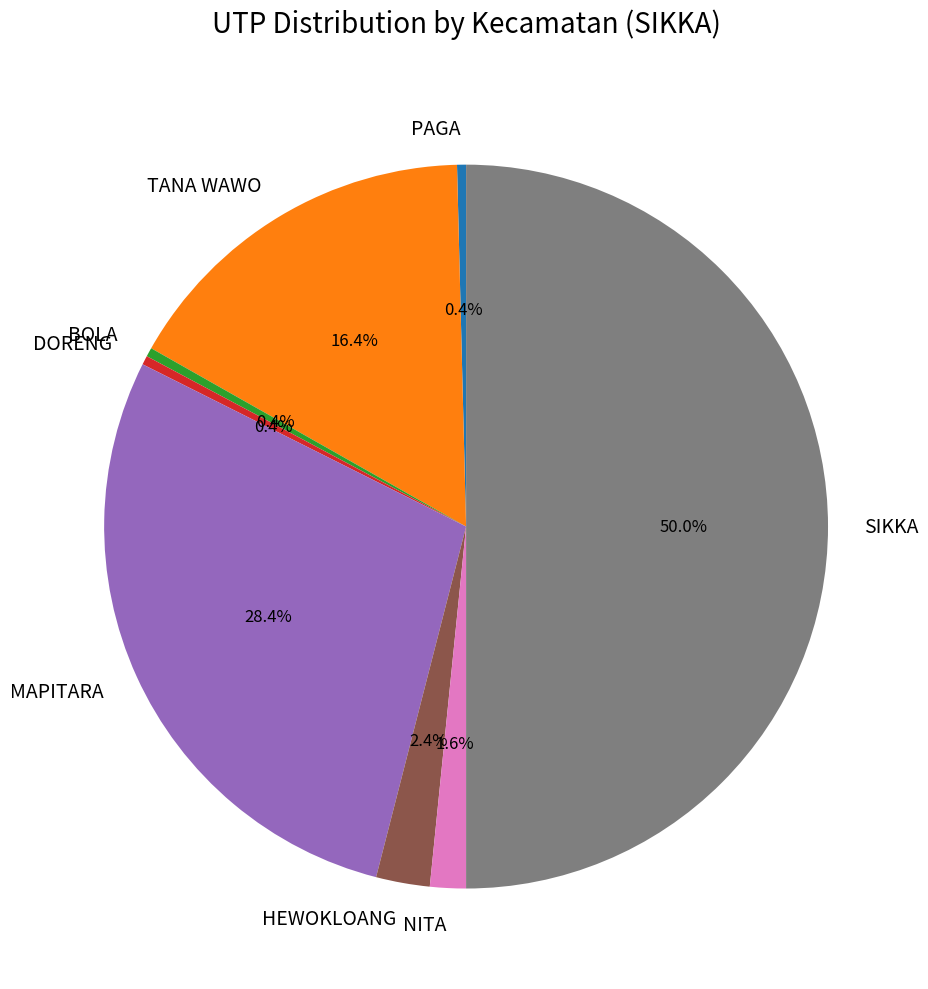

What percentage is the NITA slice, to the nearest percent?

2%